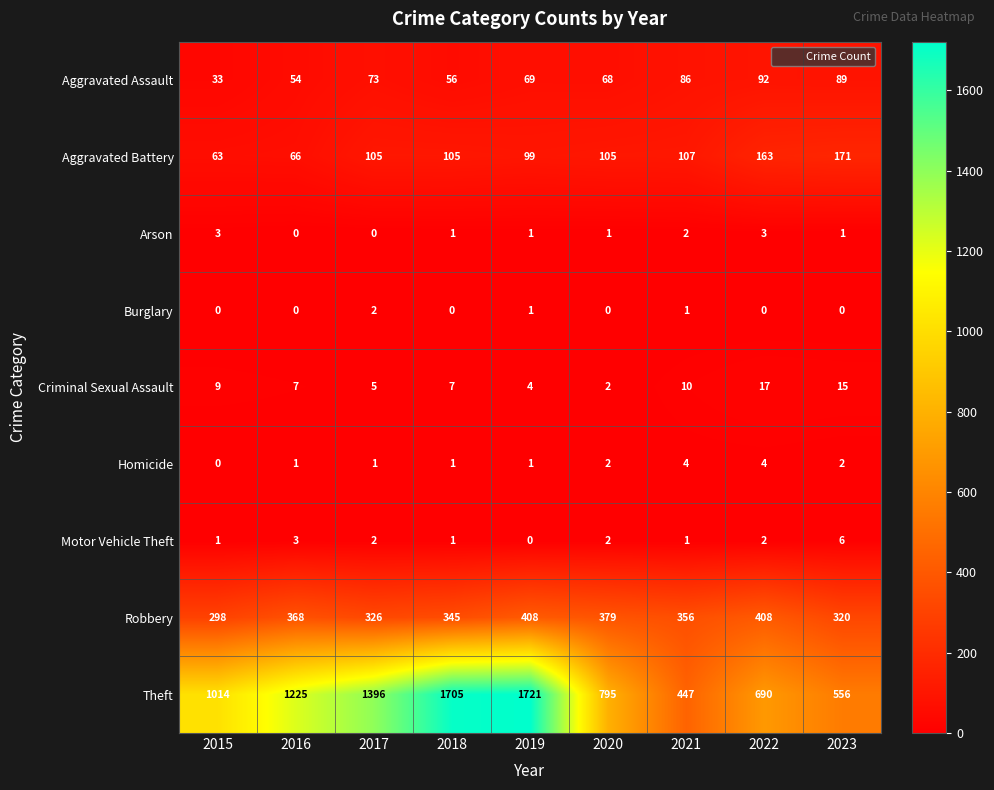

What is the spread (max minus min) of values at 2023?

556